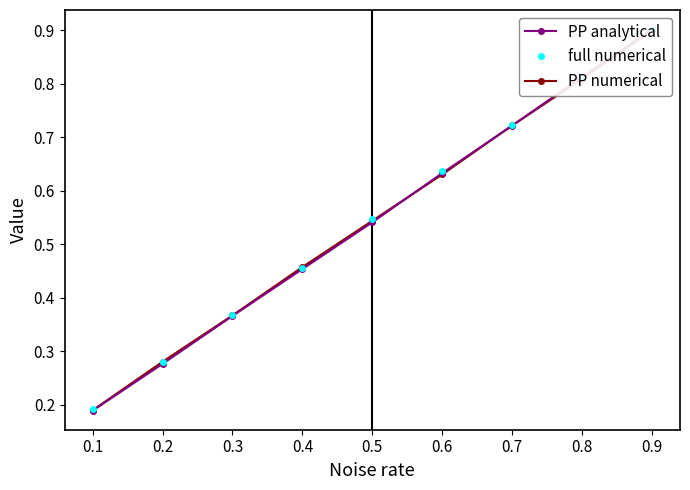

What is the value of the full numerical point at the 6th from the left?

0.6